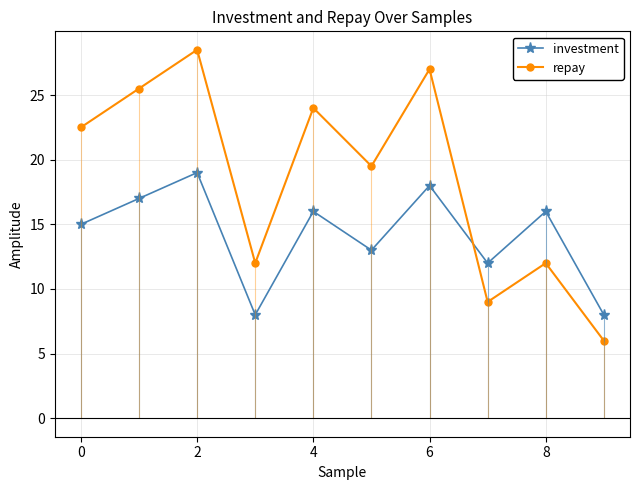

Count the number of categories in the chart.

10